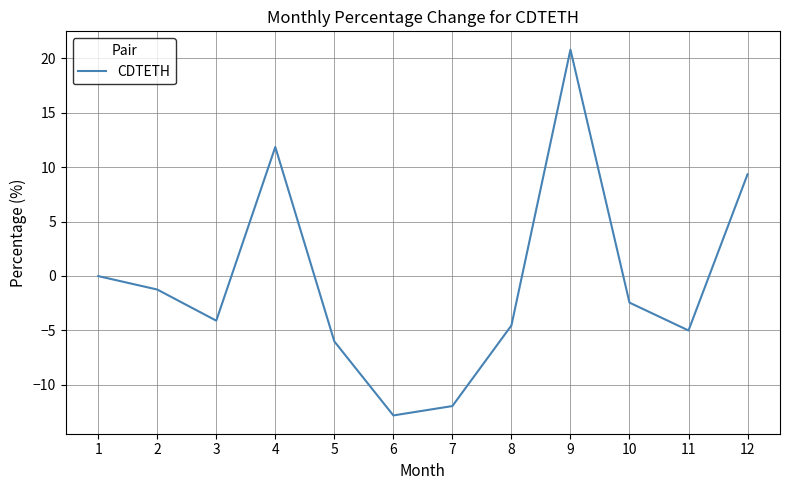

What is the difference between the values at 10 and 1?

2.4